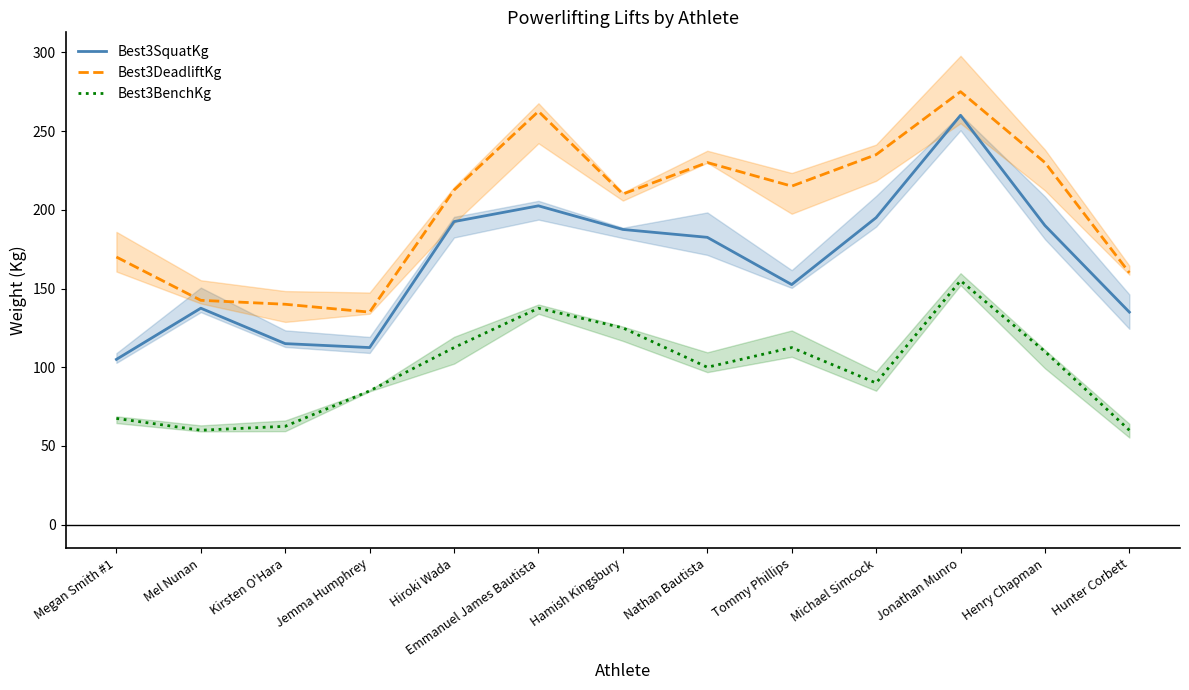

What is the value of the Best3DeadliftKg point at the 9th from the left?

215.0